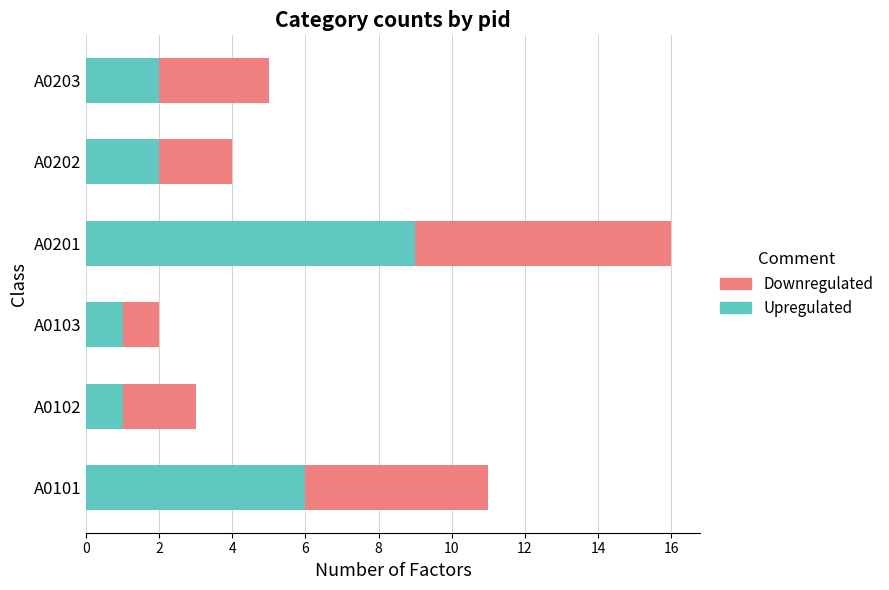

How many categories are shown in the chart?

6